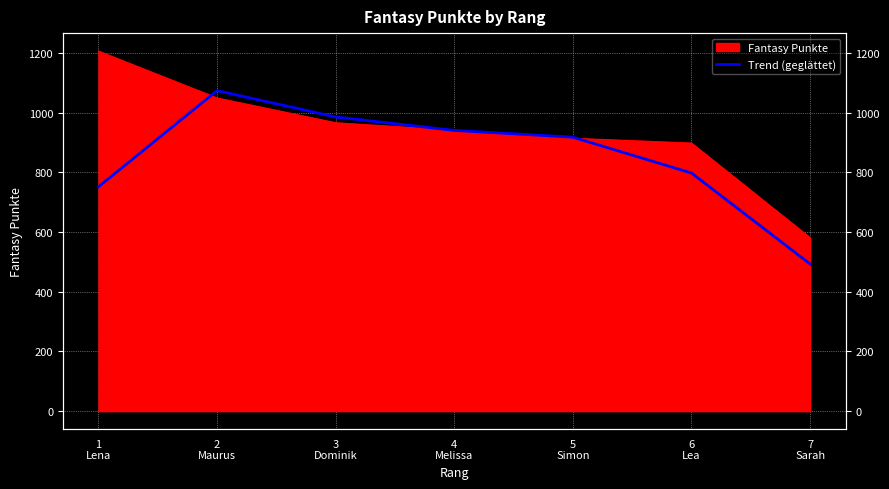

What is the value of the 5th point from the left?

917.7